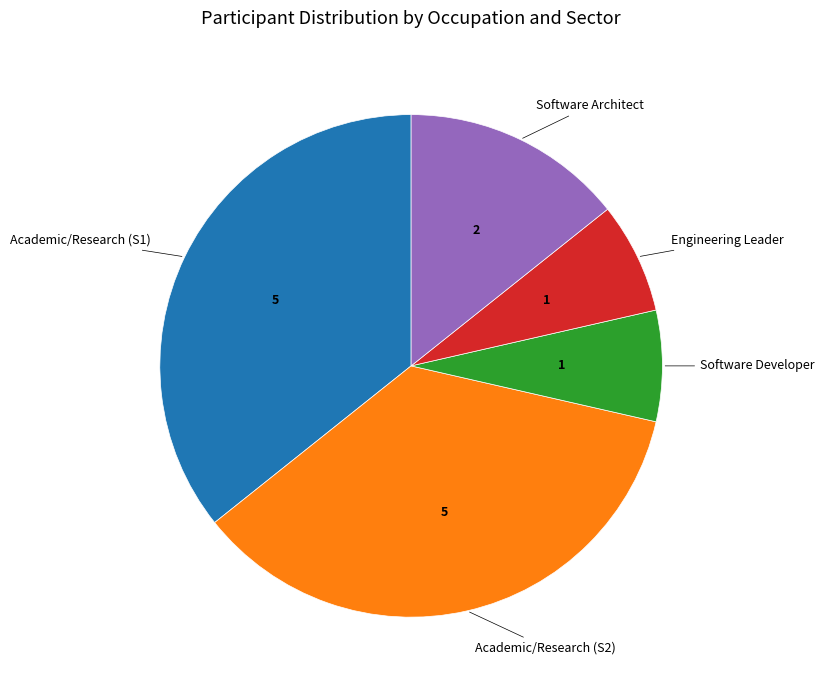

Is there a majority slice in this chart?

No